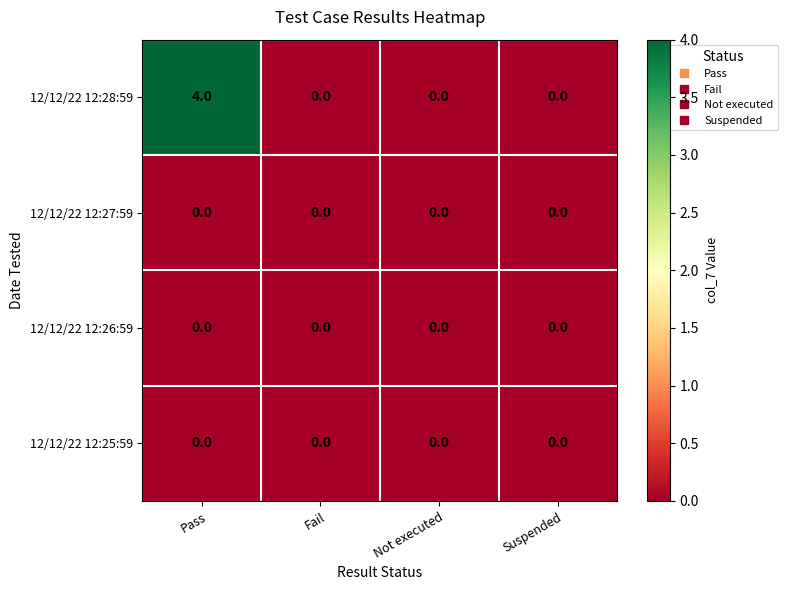

Reading left to right, what are all the values shown in this chart?

12/12/22 12:28:59: 4	0	0	0
12/12/22 12:27:59: 0	0	0	0
12/12/22 12:26:59: 0	0	0	0
12/12/22 12:25:59: 0	0	0	0